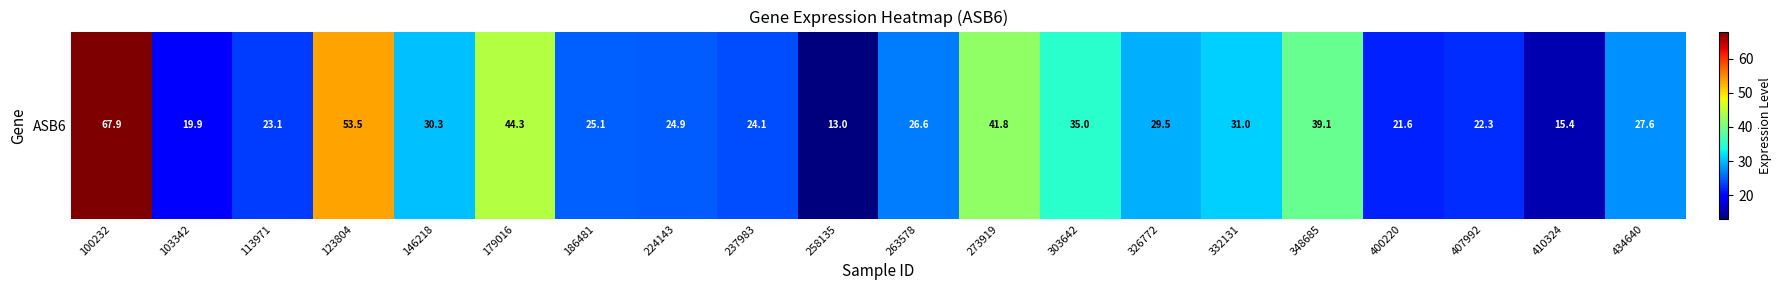

What is the average value?

30.8